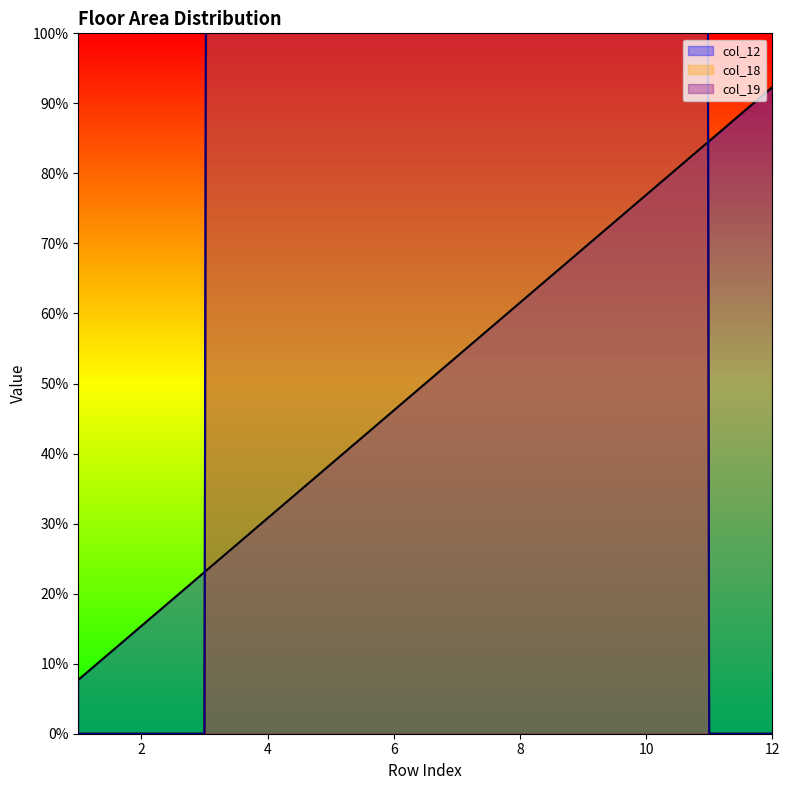

How many values in the col_12 series exceed 7?

5